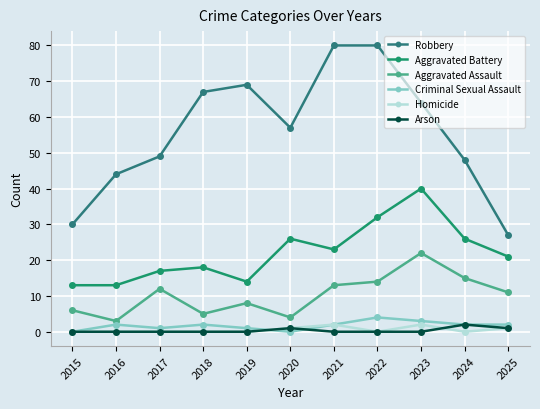

Where is the first local maximum for Aggravated Assault?

2017